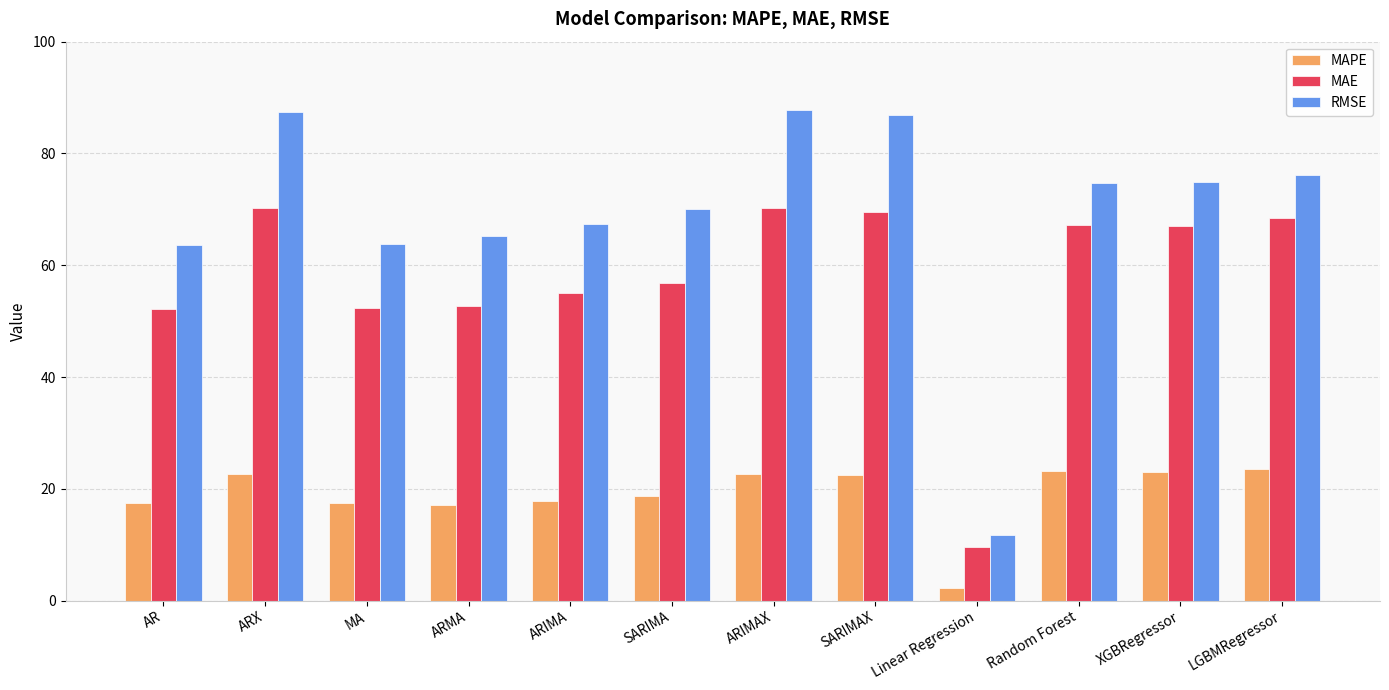

What are all the series names shown in the legend?

MAPE, MAE, RMSE